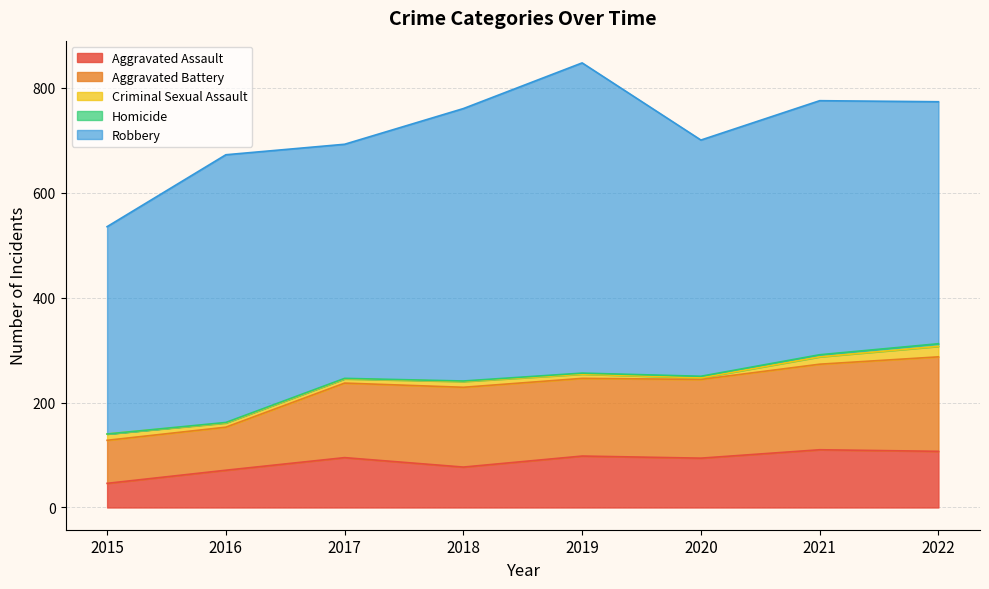

At which category does Aggravated Assault reach its first local valley?

2018